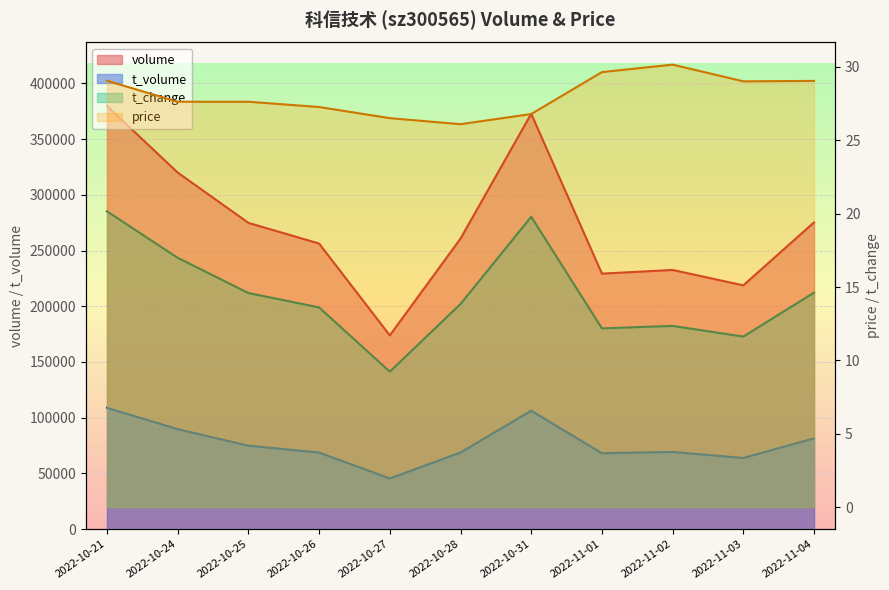

What position from the left is 2022-10-27?

5